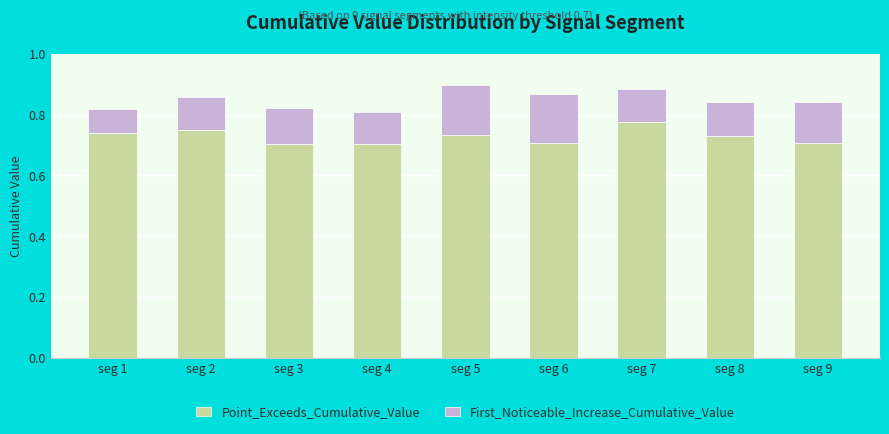

Count the Point_Exceeds_Cumulative_Value values in the range 0 to 1.

9